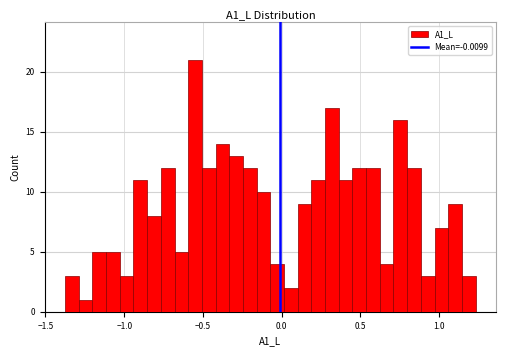

Around what value on the x-axis is the tallest bar? Give the approximate position of its centre, as read against the axis.

-0.55